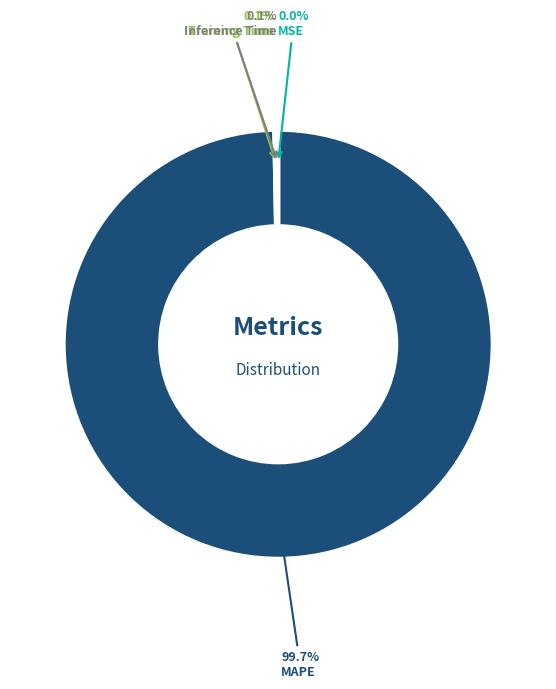

Is there any slice that represents more than half of the pie?

Yes